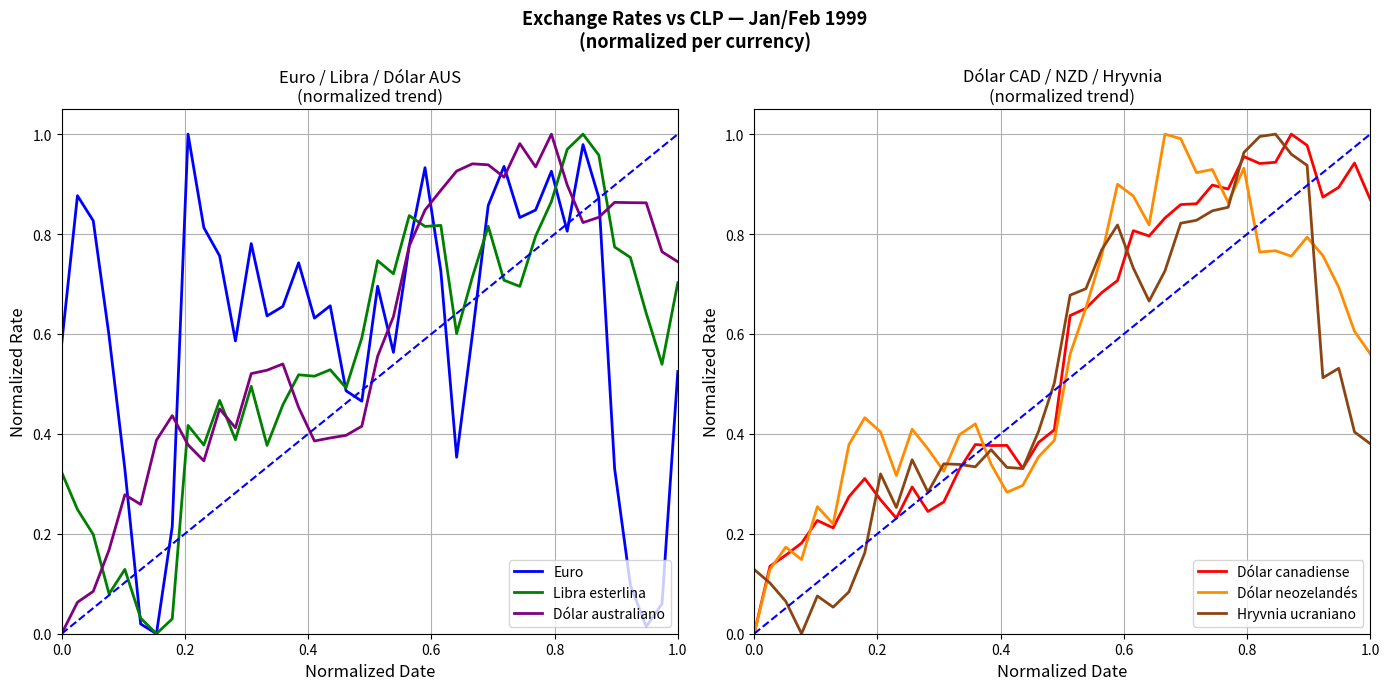

The value of Libra esterlina at 1.0 is 1.1. True or false?

False